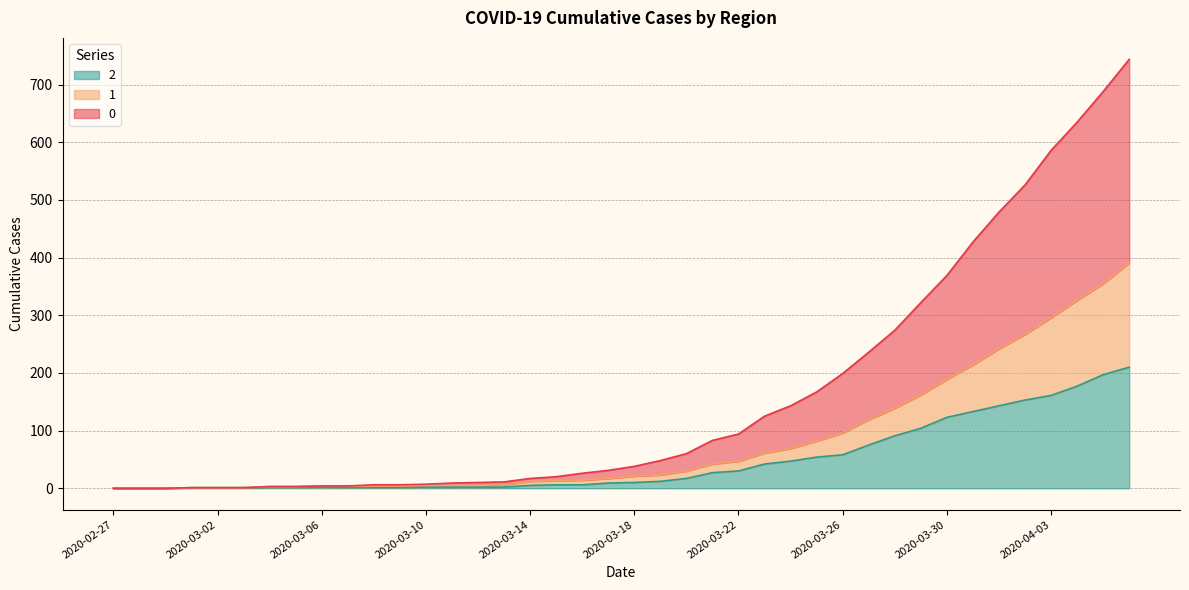

What are all the series names shown in the legend?

2, 1, 0